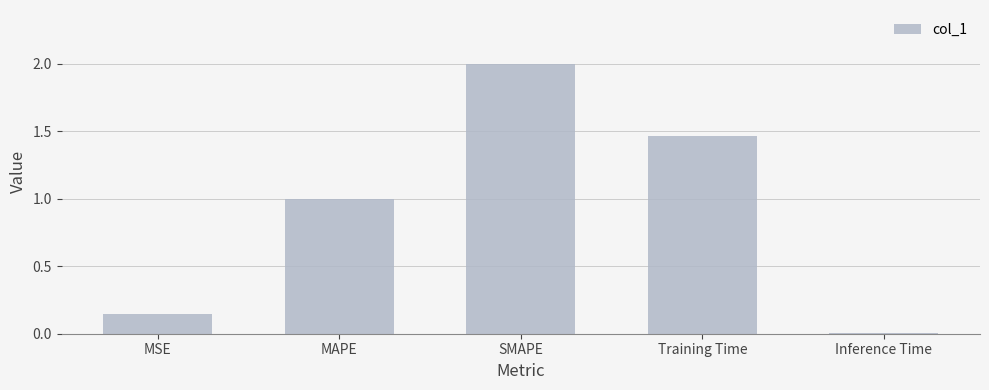

What is the greatest value displayed?

2.0